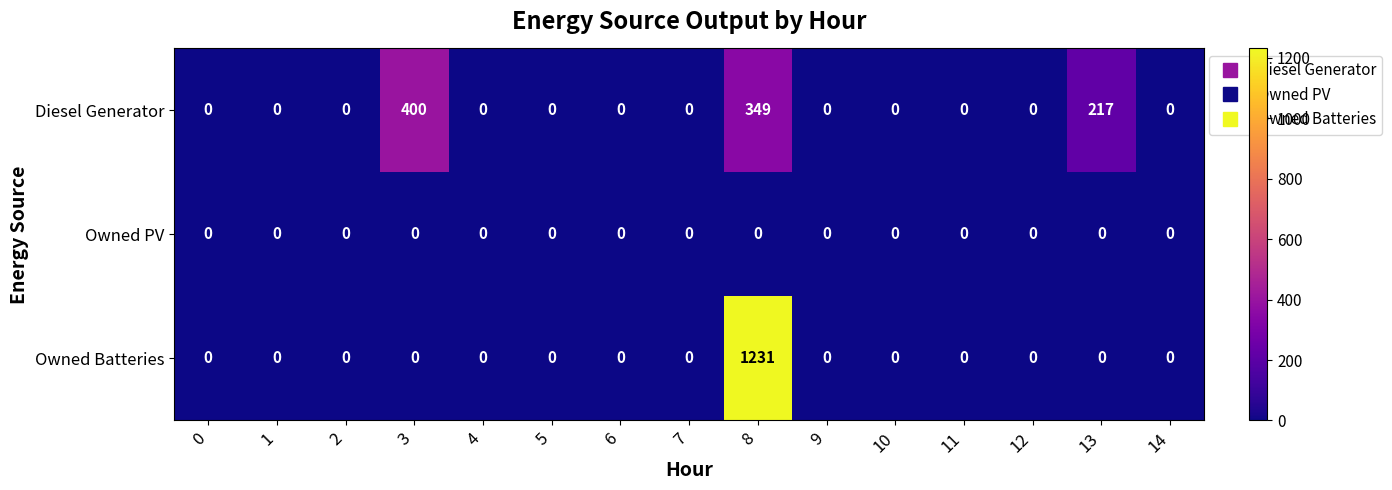

True or false: Diesel Generator has a value of 150 at 13.

False